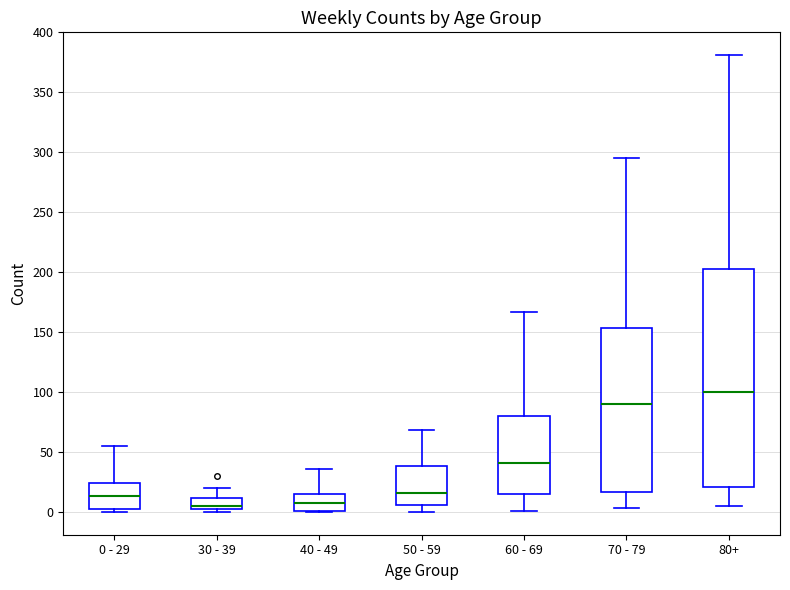

Reading left to right, transcribe this box plot: for each box, give where its median line is, the range the box spans, and where its two whiskers end, as read against the y-axis. The values are not printed on the chart, so give them approximately, as read against the axis.

0 - 29: median 15, box 0 to 25, whiskers 0 (just below the box's lower edge) to 55
30 - 39: median 5, box 0 to 10, whiskers 0 (just below the box's lower edge) to 20
40 - 49: median 5, box 0 to 15, whiskers 0 to 35
50 - 59: median 15, box 5 to 40, whiskers 0 to 70
60 - 69: median 40, box 15 to 80, whiskers 0 to 165
70 - 79: median 90, box 15 to 155, whiskers 5 to 295
80+: median 100, box 20 to 205, whiskers 5 to 380